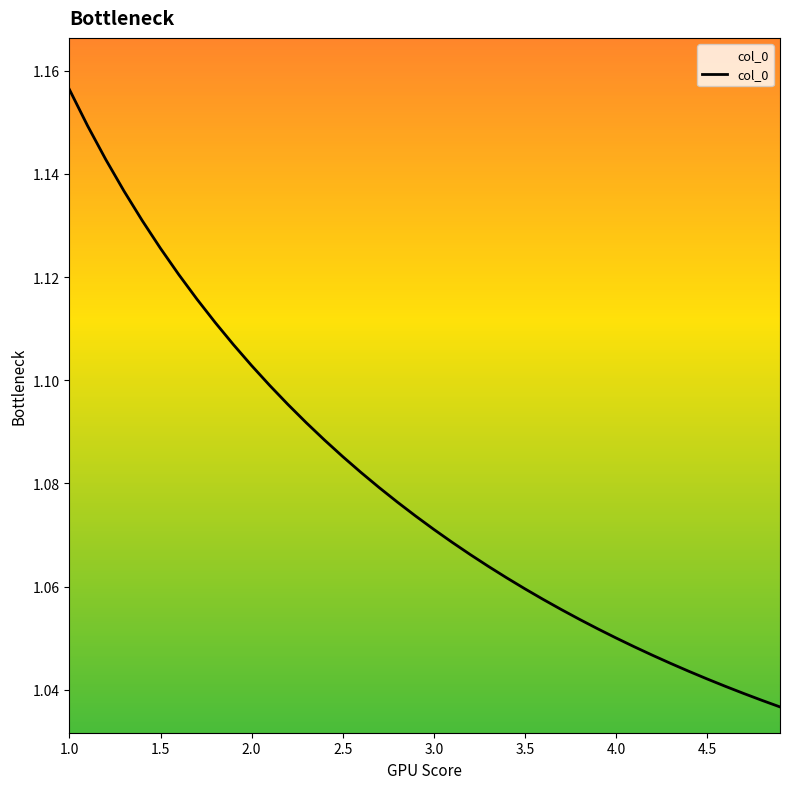

How many data points does each series have?

40